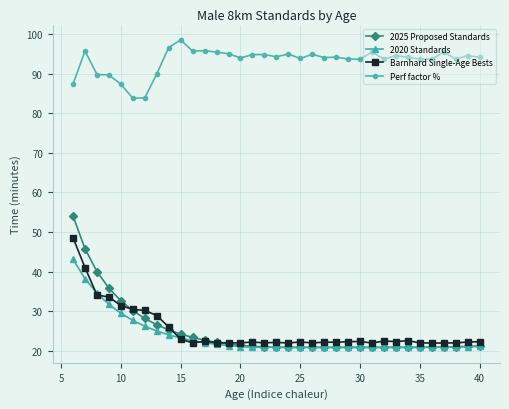

What are all the series names shown in the legend?

2025 Proposed Standards, 2020 Standards, Barnhard Single-Age Bests, Perf factor %